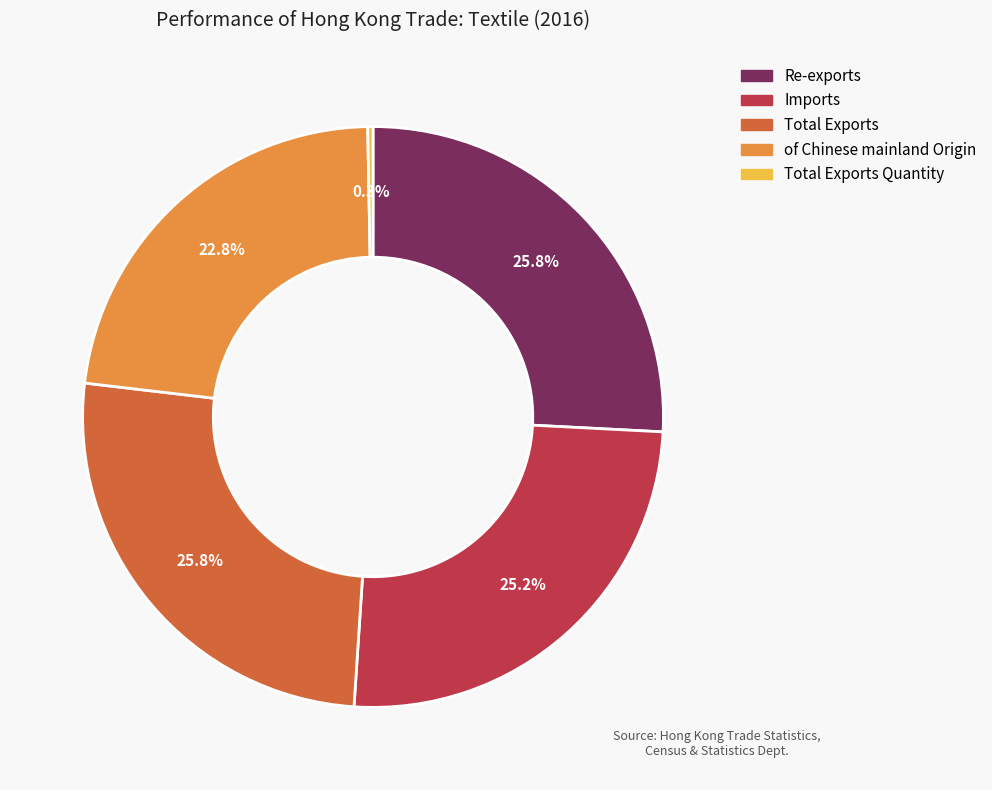

Is there a majority slice in this chart?

No